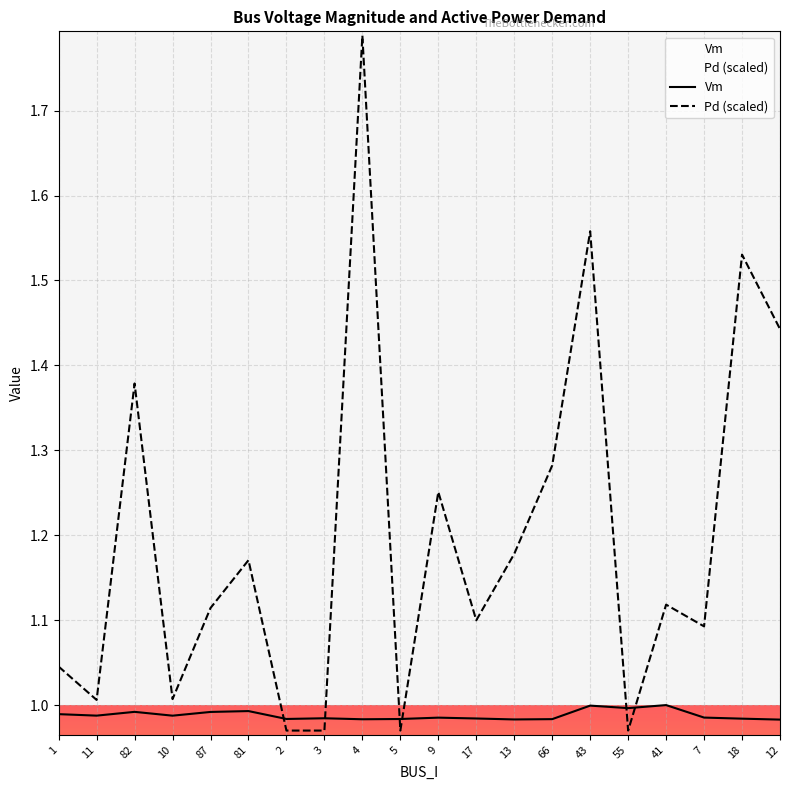

Reading left to right, what are all the values shown in this chart?

Vm: 1.0	1.0	1.0	1.0	1.0	1.0	1.0	1.0	1.0	1.0	1.0	1.0	1.0	1.0	1.0	1.0	1.0	1.0	1.0	1.0
Pd: 1.0	1.0	1.4	1.0	1.1	1.2	1.0	1.0	1.8	1.0	1.3	1.1	1.2	1.3	1.6	1.0	1.1	1.1	1.5	1.4